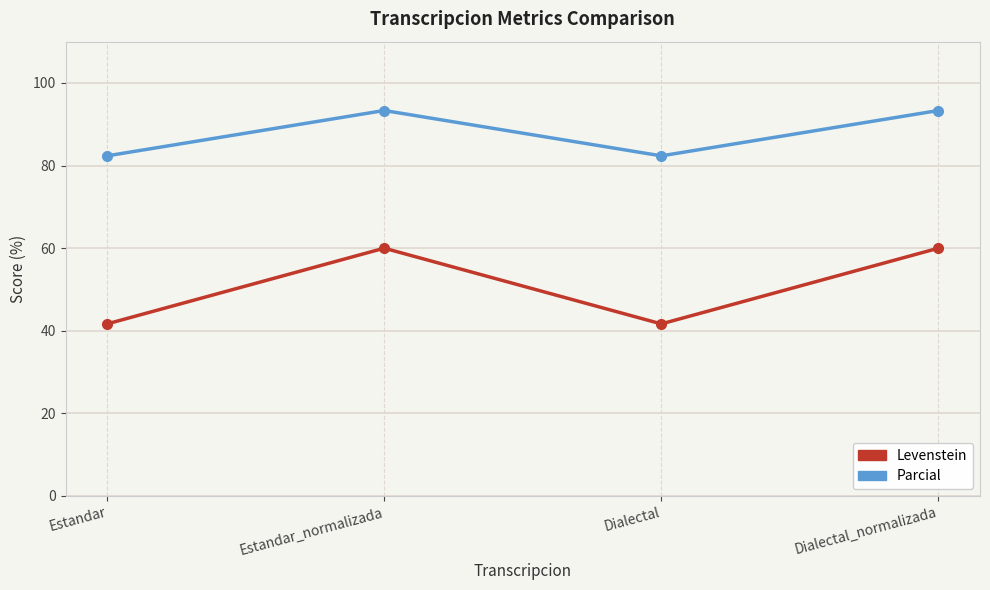

What value does the Parcial series have at Estandar?

82.4